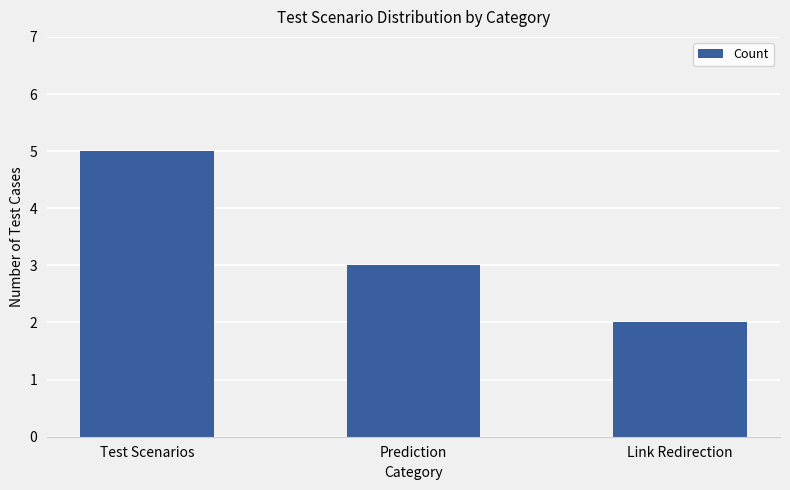

Count the values in the range 2 to 5.

3